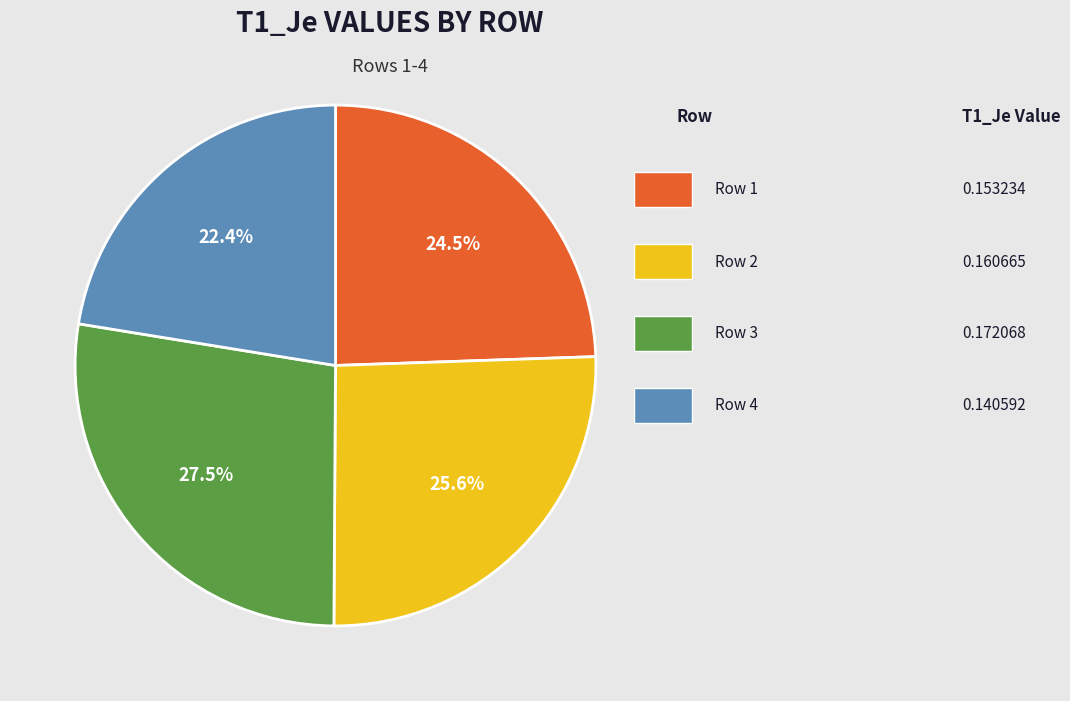

Is there a majority slice in this chart?

No